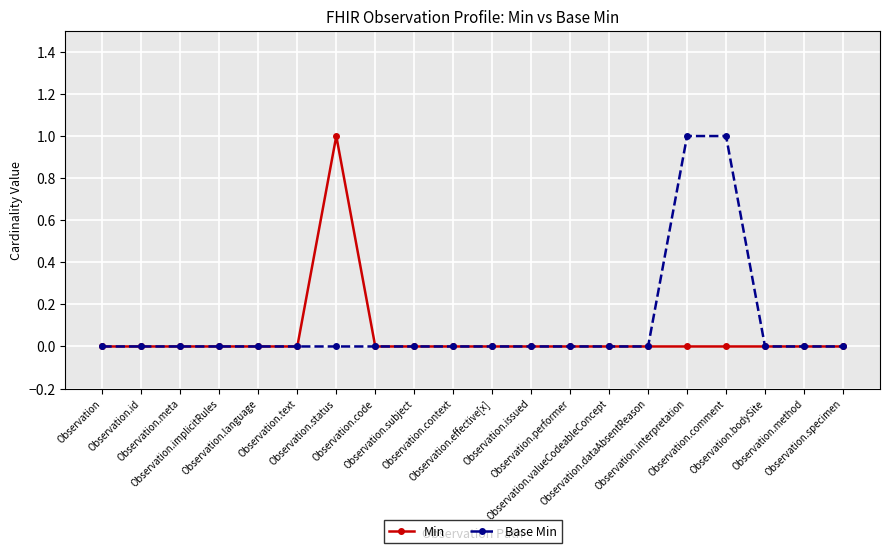

Does the chart have visible grid lines?

Yes